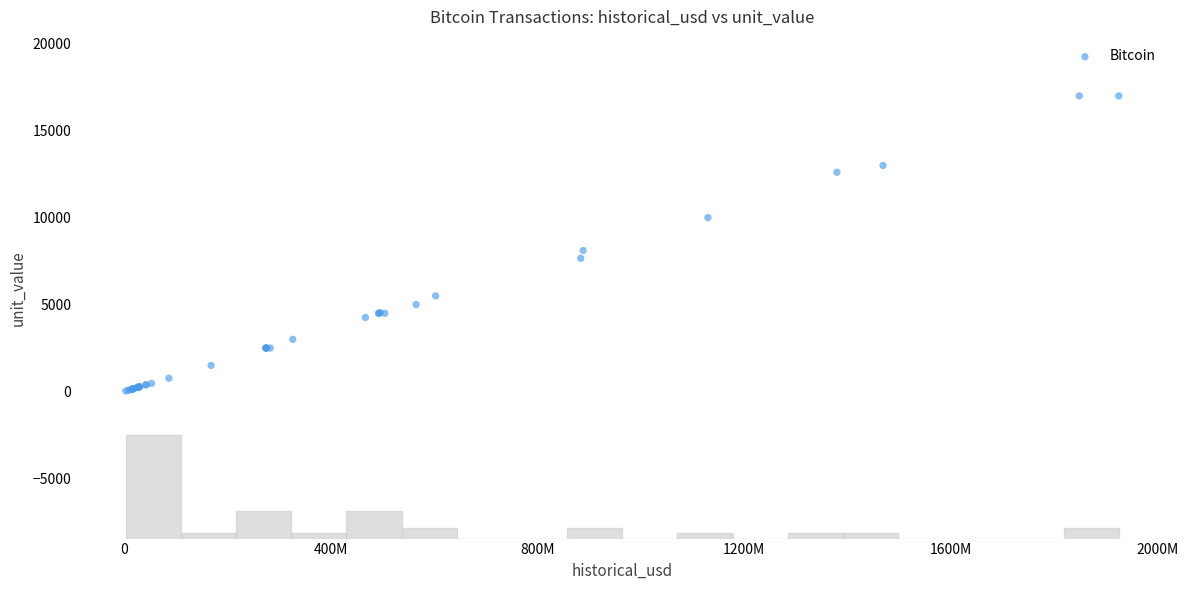

What Y value in the scatter plot is closest to 8513?

8109.3